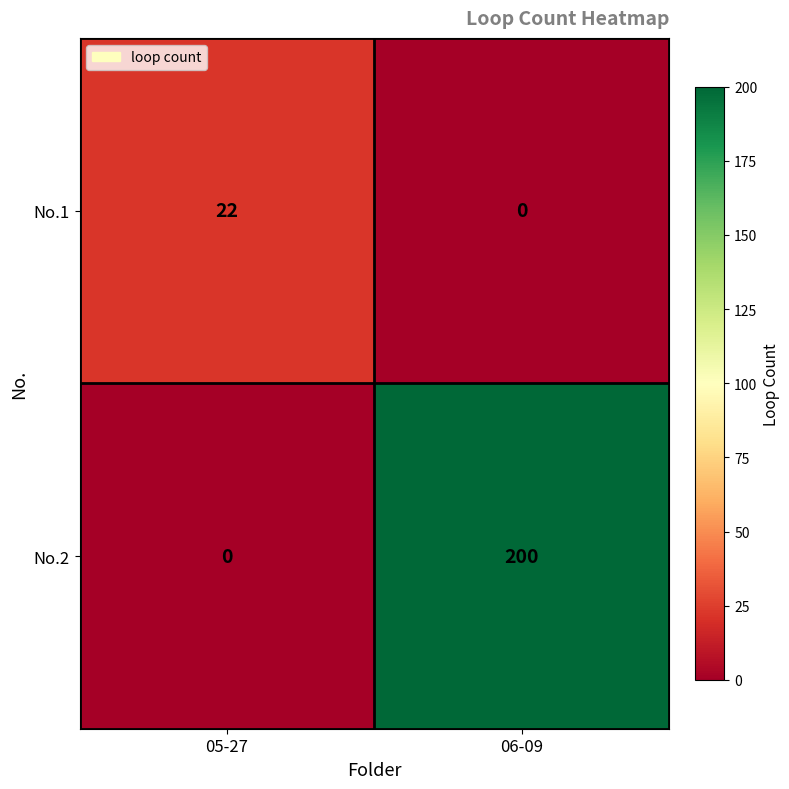

What is the maximum value shown in the chart?

200